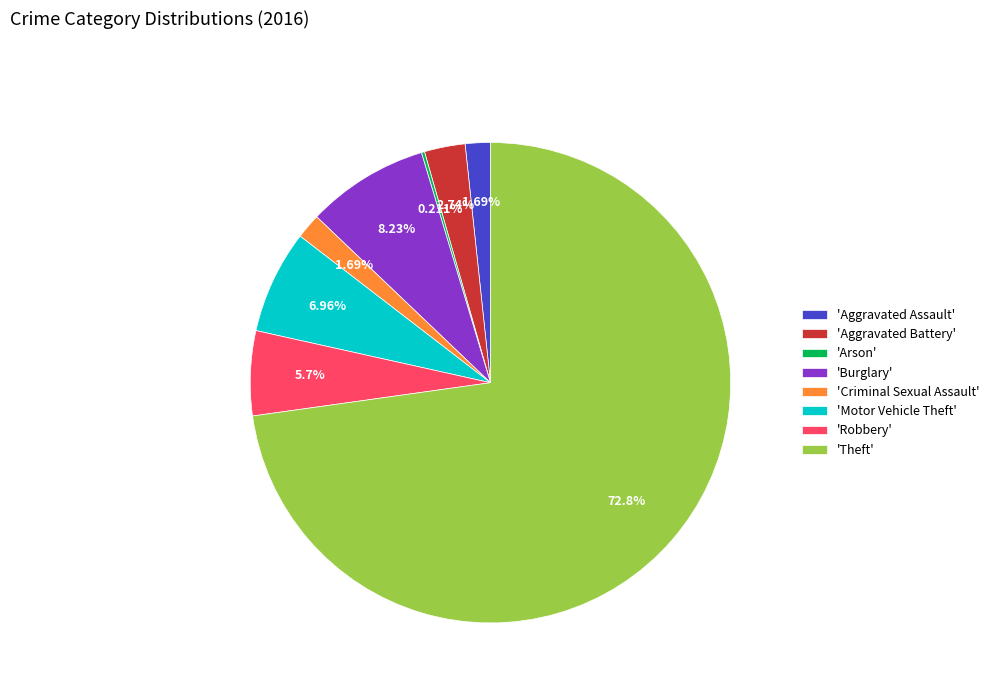

Is there a majority slice in this chart?

Yes